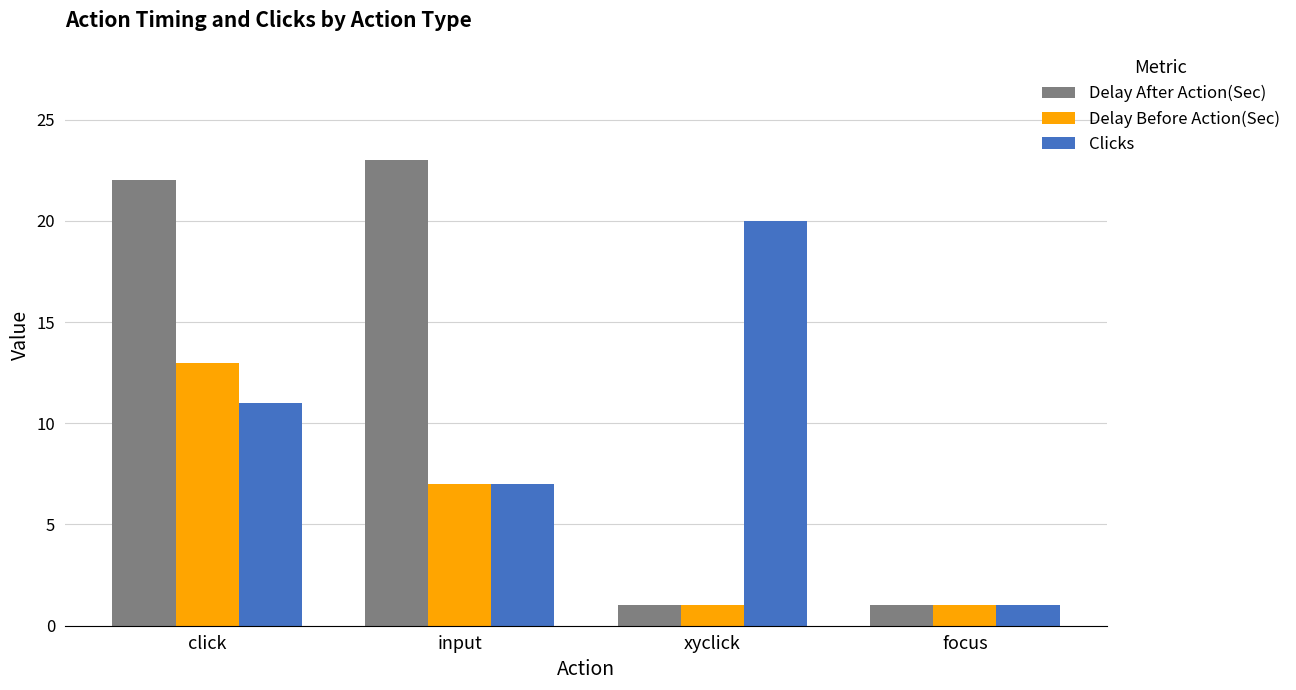

How many bars are there in each group?

3